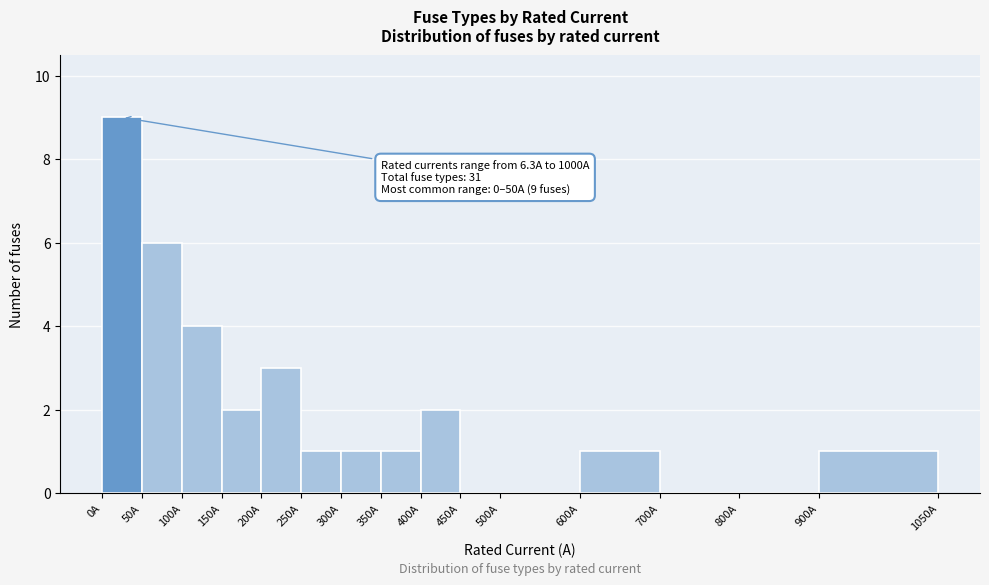

Which range on the x-axis has the tallest bar?

0 to 50